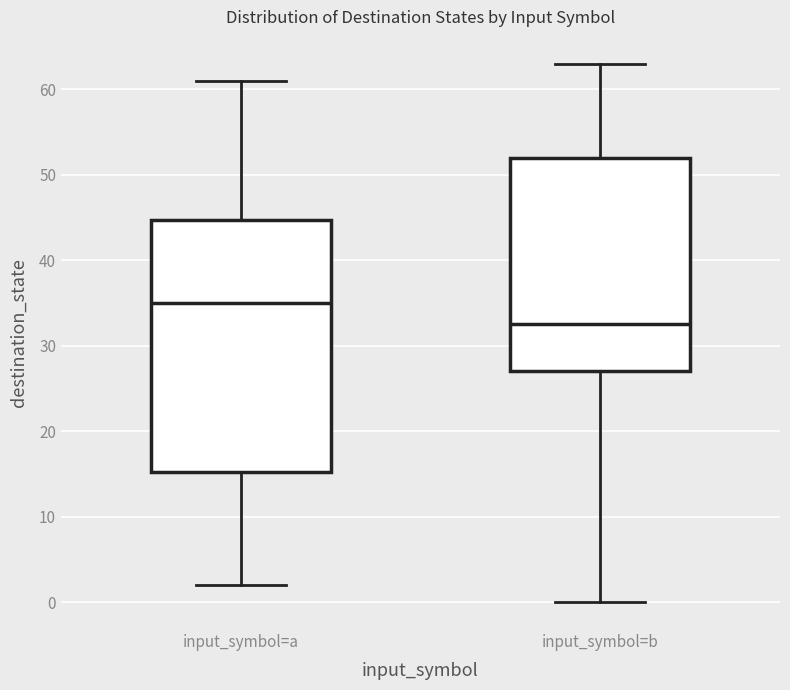

Reading left to right, transcribe this box plot: for each box, give where its median line is, the range the box spans, and where its two whiskers end, as read against the y-axis. The values are not printed on the chart, so give them approximately, as read against the axis.

input_symbol=a: median 35, box 15 to 45, whiskers 2 to 61
input_symbol=b: median 33, box 27 to 52, whiskers 0 to 63